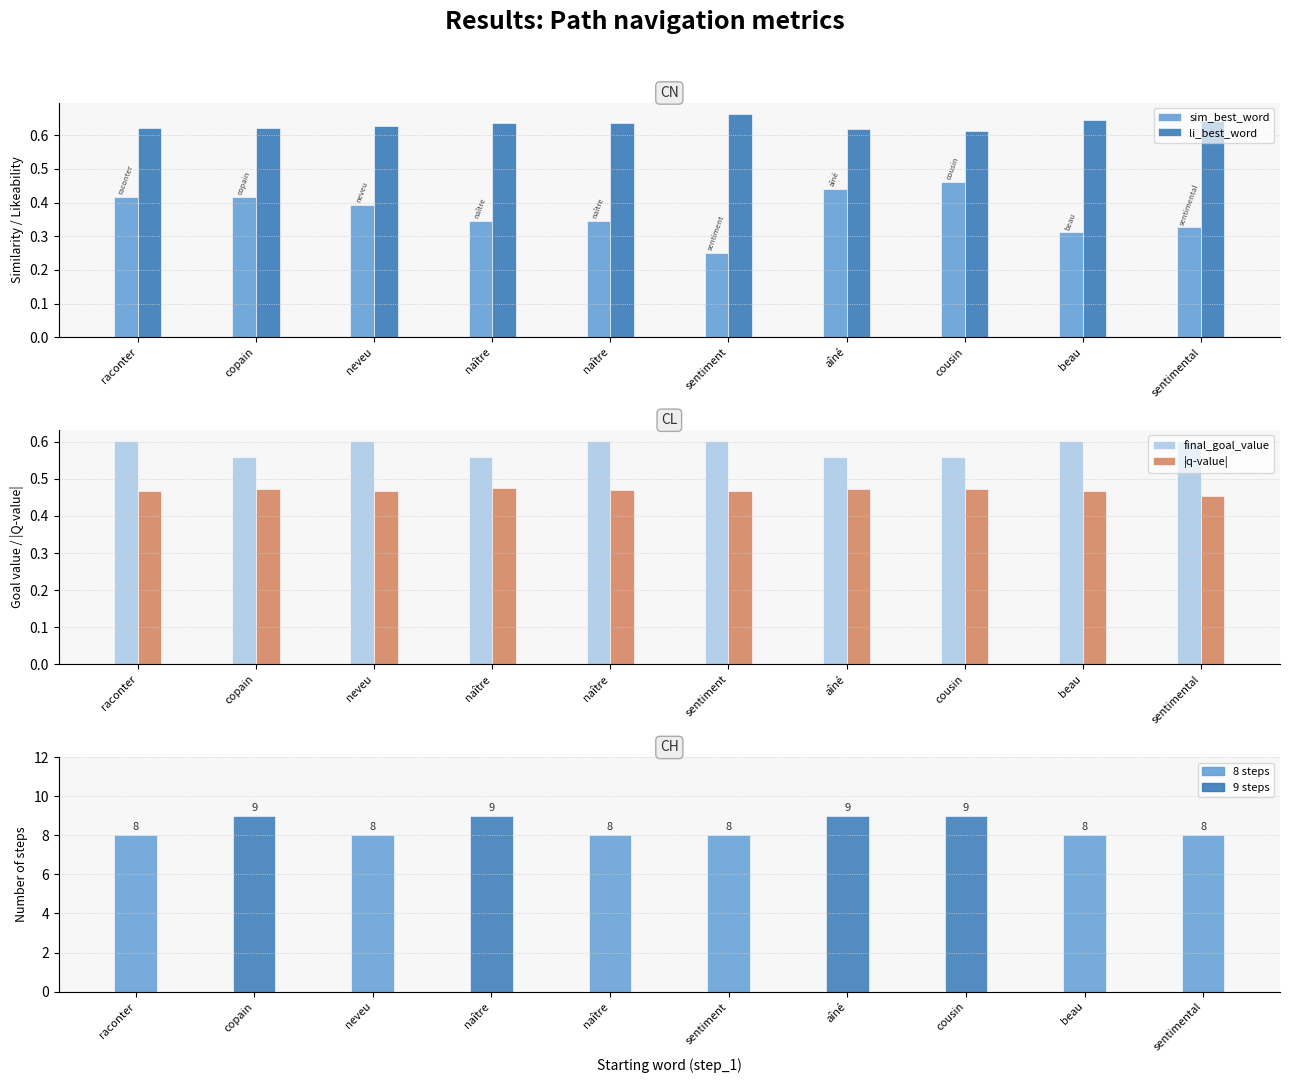

At which label is li_best_word closest to 0?

cousin